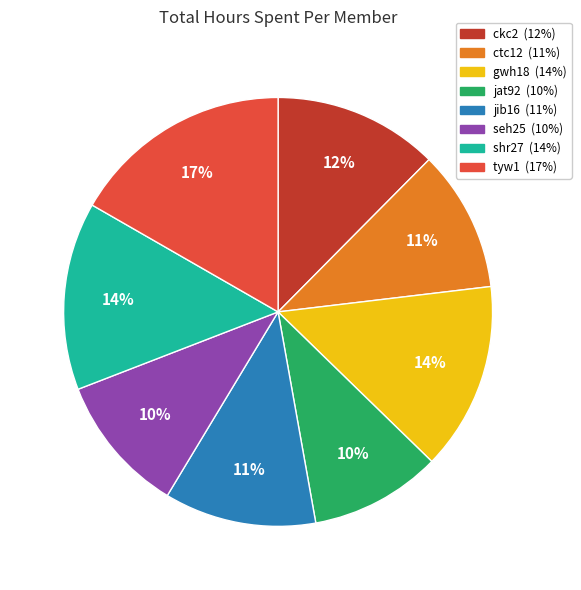

To the nearest percent, what portion does ctc12 represent?

11%